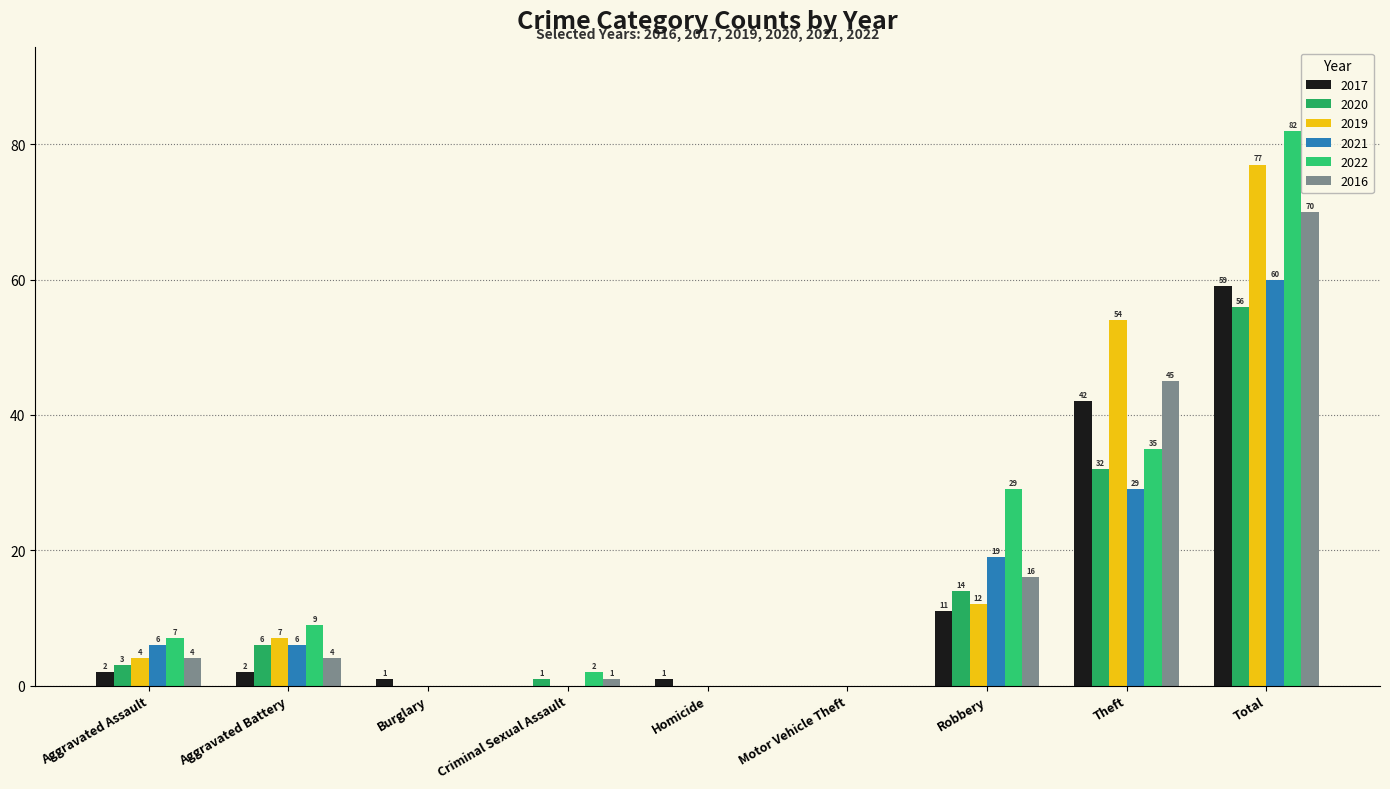

What is the sum of all 2019 values?

154